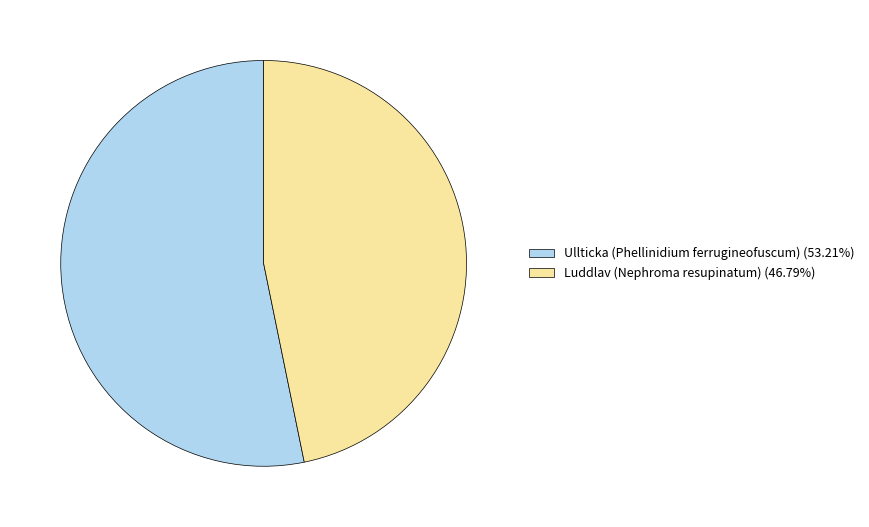

Which slice is the smallest?

Luddlav (Nephroma resupinatum)